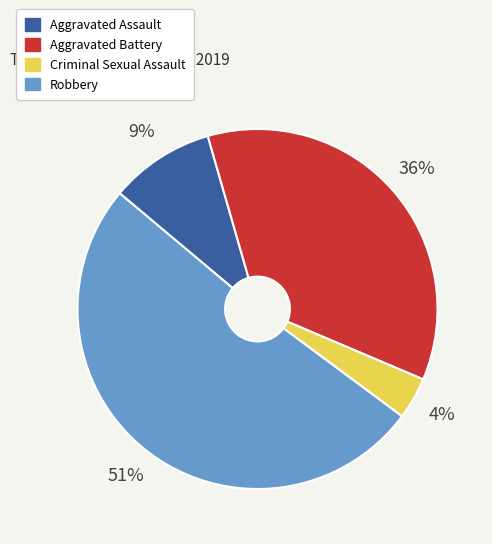

How many segments does this pie chart have?

4